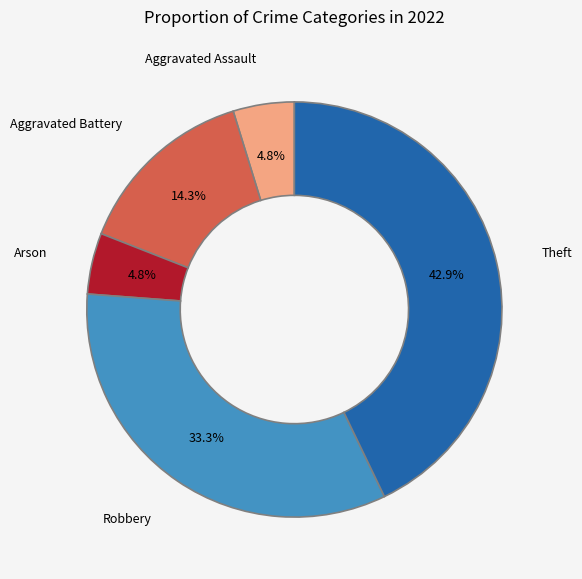

Which category has the biggest portion of the pie?

Theft